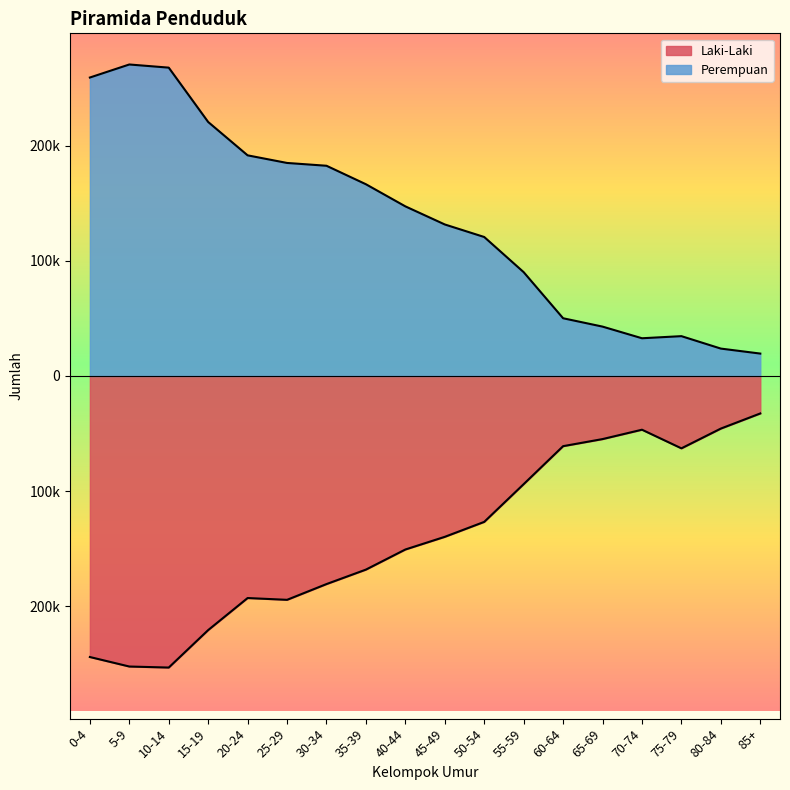

Reading right to left, transcribe all the data shown in this chart.

Laki-Laki: -32540	-45668	-62841	-46657	-54793	-60948	-93926	-126700	-139681	-150685	-168141	-180711	-194391	-192832	-220658	-253206	-252310	-244052
Perempuan: 19457	23788	34590	32765	42877	50136	90158	120699	131580	147300	166510	182567	185003	191612	220567	267776	270517	259189